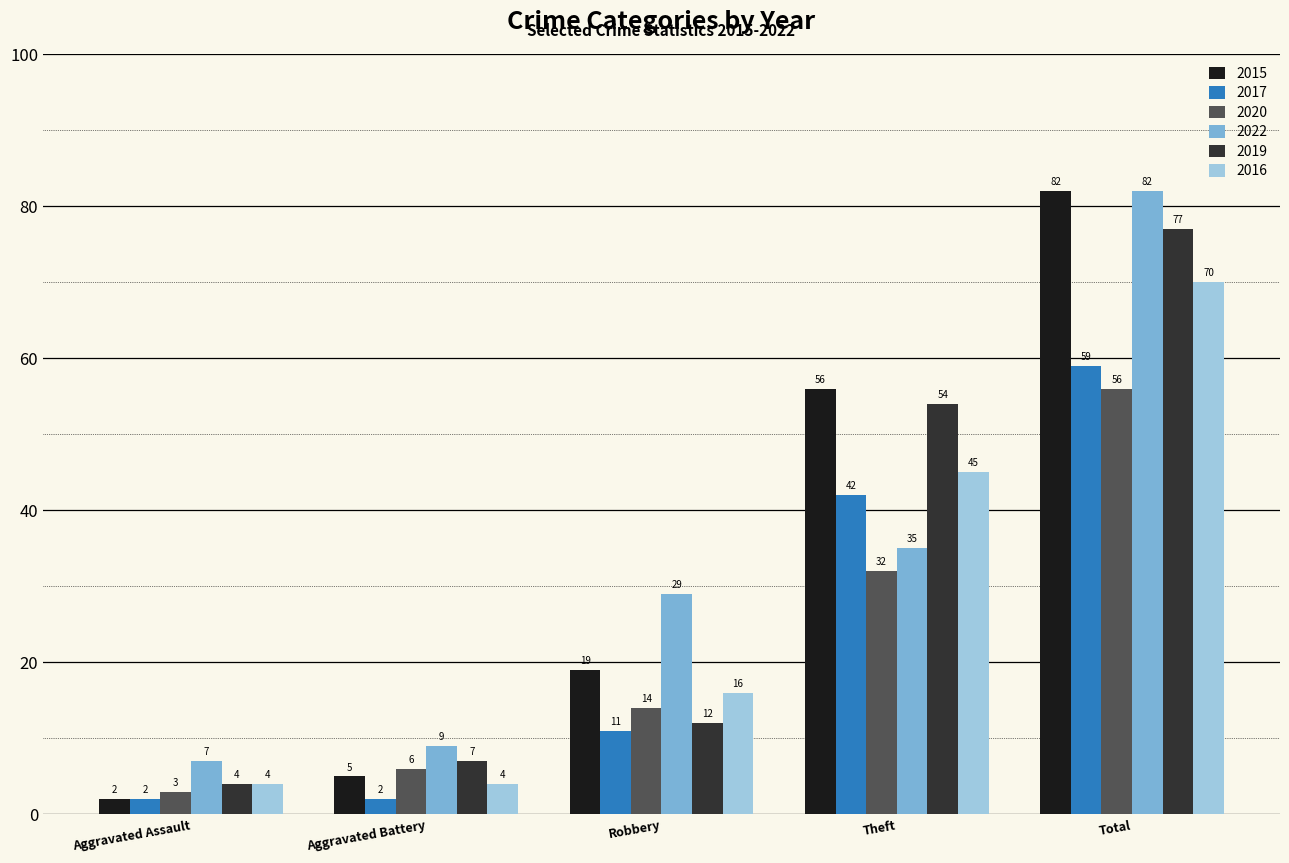

List the labels in order of 2022 value, largest first.

Total, Theft, Robbery, Aggravated Battery, Aggravated Assault